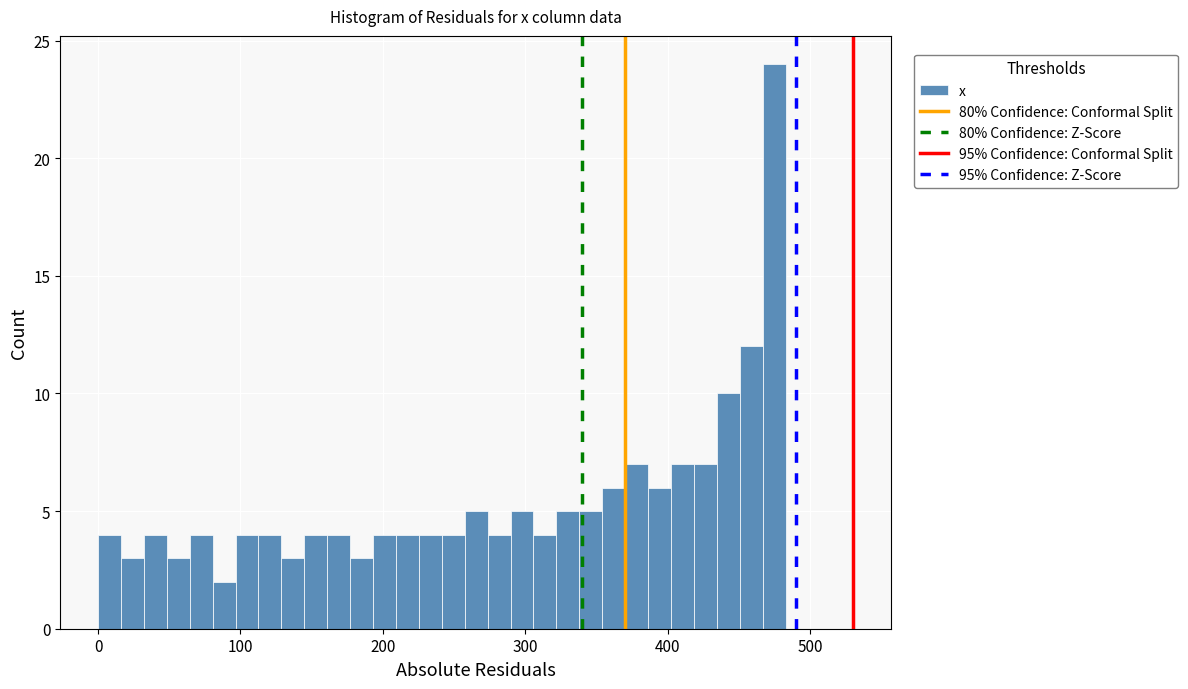

Around what value on the x-axis is the tallest bar? Give the approximate position of its centre, as read against the axis.

470